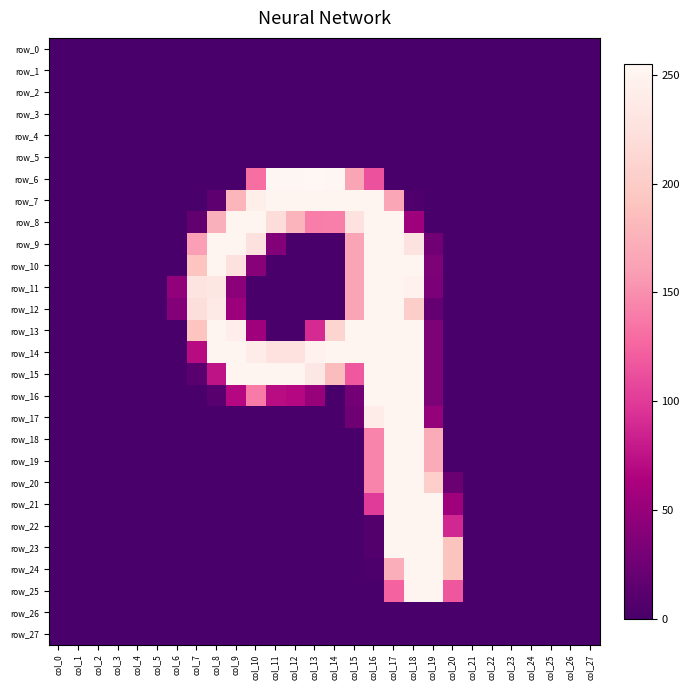

Reading left to right, extract all data points from this chart.

row_0: col_0=0	col_1=0	col_2=0	col_3=0	col_4=0	col_5=0	col_6=0	col_7=0	col_8=0	col_9=0	col_10=0	col_11=0	col_12=0	col_13=0	col_14=0	col_15=0	col_16=0	col_17=0	col_18=0	col_19=0	col_20=0	col_21=0	col_22=0	col_23=0	col_24=0	col_25=0	col_26=0	col_27=0
row_1: col_0=0	col_1=0	col_2=0	col_3=0	col_4=0	col_5=0	col_6=0	col_7=0	col_8=0	col_9=0	col_10=0	col_11=0	col_12=0	col_13=0	col_14=0	col_15=0	col_16=0	col_17=0	col_18=0	col_19=0	col_20=0	col_21=0	col_22=0	col_23=0	col_24=0	col_25=0	col_26=0	col_27=0
row_2: col_0=0	col_1=0	col_2=0	col_3=0	col_4=0	col_5=0	col_6=0	col_7=0	col_8=0	col_9=0	col_10=0	col_11=0	col_12=0	col_13=0	col_14=0	col_15=0	col_16=0	col_17=0	col_18=0	col_19=0	col_20=0	col_21=0	col_22=0	col_23=0	col_24=0	col_25=0	col_26=0	col_27=0
row_3: col_0=0	col_1=0	col_2=0	col_3=0	col_4=0	col_5=0	col_6=0	col_7=0	col_8=0	col_9=0	col_10=0	col_11=0	col_12=0	col_13=0	col_14=0	col_15=0	col_16=0	col_17=0	col_18=0	col_19=0	col_20=0	col_21=0	col_22=0	col_23=0	col_24=0	col_25=0	col_26=0	col_27=0
row_4: col_0=0	col_1=0	col_2=0	col_3=0	col_4=0	col_5=0	col_6=0	col_7=0	col_8=0	col_9=0	col_10=0	col_11=0	col_12=0	col_13=0	col_14=0	col_15=0	col_16=0	col_17=0	col_18=0	col_19=0	col_20=0	col_21=0	col_22=0	col_23=0	col_24=0	col_25=0	col_26=0	col_27=0
row_5: col_0=0	col_1=0	col_2=0	col_3=0	col_4=0	col_5=0	col_6=0	col_7=0	col_8=0	col_9=0	col_10=0	col_11=0	col_12=0	col_13=0	col_14=0	col_15=0	col_16=0	col_17=0	col_18=0	col_19=0	col_20=0	col_21=0	col_22=0	col_23=0	col_24=0	col_25=0	col_26=0	col_27=0
row_6: col_0=0	col_1=0	col_2=0	col_3=0	col_4=0	col_5=0	col_6=0	col_7=0	col_8=0	col_9=0	col_10=131	col_11=254	col_12=254	col_13=255	col_14=254	col_15=165	col_16=114	col_17=0	col_18=0	col_19=0	col_20=0	col_21=0	col_22=0	col_23=0	col_24=0	col_25=0	col_26=0	col_27=0
row_7: col_0=0	col_1=0	col_2=0	col_3=0	col_4=0	col_5=0	col_6=0	col_7=0	col_8=14	col_9=178	col_10=244	col_11=253	col_12=253	col_13=253	col_14=253	col_15=253	col_16=253	col_17=166	col_18=5	col_19=0	col_20=0	col_21=0	col_22=0	col_23=0	col_24=0	col_25=0	col_26=0	col_27=0
row_8: col_0=0	col_1=0	col_2=0	col_3=0	col_4=0	col_5=0	col_6=0	col_7=17	col_8=174	col_9=253	col_10=253	col_11=220	col_12=177	col_13=140	col_14=141	col_15=227	col_16=253	col_17=253	col_18=54	col_19=0	col_20=0	col_21=0	col_22=0	col_23=0	col_24=0	col_25=0	col_26=0	col_27=0
row_9: col_0=0	col_1=0	col_2=0	col_3=0	col_4=0	col_5=0	col_6=0	col_7=160	col_8=253	col_9=253	col_10=225	col_11=38	col_12=0	col_13=0	col_14=0	col_15=165	col_16=253	col_17=253	col_18=228	col_19=26	col_20=0	col_21=0	col_22=0	col_23=0	col_24=0	col_25=0	col_26=0	col_27=0
row_10: col_0=0	col_1=0	col_2=0	col_3=0	col_4=0	col_5=0	col_6=0	col_7=192	col_8=253	col_9=225	col_10=40	col_11=0	col_12=0	col_13=0	col_14=0	col_15=165	col_16=253	col_17=253	col_18=253	col_19=34	col_20=0	col_21=0	col_22=0	col_23=0	col_24=0	col_25=0	col_26=0	col_27=0
row_11: col_0=0	col_1=0	col_2=0	col_3=0	col_4=0	col_5=0	col_6=46	col_7=229	col_8=233	col_9=42	col_10=0	col_11=0	col_12=0	col_13=0	col_14=0	col_15=165	col_16=253	col_17=253	col_18=248	col_19=32	col_20=0	col_21=0	col_22=0	col_23=0	col_24=0	col_25=0	col_26=0	col_27=0
row_12: col_0=0	col_1=0	col_2=0	col_3=0	col_4=0	col_5=0	col_6=37	col_7=222	col_8=236	col_9=53	col_10=0	col_11=0	col_12=0	col_13=0	col_14=0	col_15=165	col_16=253	col_17=253	col_18=203	col_19=18	col_20=0	col_21=0	col_22=0	col_23=0	col_24=0	col_25=0	col_26=0	col_27=0
row_13: col_0=0	col_1=0	col_2=0	col_3=0	col_4=0	col_5=0	col_6=0	col_7=192	col_8=253	col_9=242	col_10=54	col_11=0	col_12=0	col_13=90	col_14=211	col_15=251	col_16=253	col_17=253	col_18=253	col_19=34	col_20=0	col_21=0	col_22=0	col_23=0	col_24=0	col_25=0	col_26=0	col_27=0
row_14: col_0=0	col_1=0	col_2=0	col_3=0	col_4=0	col_5=0	col_6=0	col_7=70	col_8=253	col_9=253	col_10=240	col_11=227	col_12=227	col_13=248	col_14=253	col_15=253	col_16=253	col_17=253	col_18=253	col_19=34	col_20=0	col_21=0	col_22=0	col_23=0	col_24=0	col_25=0	col_26=0	col_27=0
row_15: col_0=0	col_1=0	col_2=0	col_3=0	col_4=0	col_5=0	col_6=0	col_7=11	col_8=75	col_9=253	col_10=253	col_11=253	col_12=253	col_13=234	col_14=184	col_15=118	col_16=253	col_17=253	col_18=253	col_19=34	col_20=0	col_21=0	col_22=0	col_23=0	col_24=0	col_25=0	col_26=0	col_27=0
row_16: col_0=0	col_1=0	col_2=0	col_3=0	col_4=0	col_5=0	col_6=0	col_7=0	col_8=10	col_9=68	col_10=138	col_11=71	col_12=68	col_13=50	col_14=0	col_15=28	col_16=253	col_17=253	col_18=253	col_19=34	col_20=0	col_21=0	col_22=0	col_23=0	col_24=0	col_25=0	col_26=0	col_27=0
row_17: col_0=0	col_1=0	col_2=0	col_3=0	col_4=0	col_5=0	col_6=0	col_7=0	col_8=0	col_9=0	col_10=0	col_11=0	col_12=0	col_13=0	col_14=0	col_15=25	col_16=241	col_17=253	col_18=253	col_19=49	col_20=0	col_21=0	col_22=0	col_23=0	col_24=0	col_25=0	col_26=0	col_27=0
row_18: col_0=0	col_1=0	col_2=0	col_3=0	col_4=0	col_5=0	col_6=0	col_7=0	col_8=0	col_9=0	col_10=0	col_11=0	col_12=0	col_13=0	col_14=0	col_15=0	col_16=144	col_17=253	col_18=253	col_19=170	col_20=0	col_21=0	col_22=0	col_23=0	col_24=0	col_25=0	col_26=0	col_27=0
row_19: col_0=0	col_1=0	col_2=0	col_3=0	col_4=0	col_5=0	col_6=0	col_7=0	col_8=0	col_9=0	col_10=0	col_11=0	col_12=0	col_13=0	col_14=0	col_15=0	col_16=144	col_17=253	col_18=253	col_19=170	col_20=0	col_21=0	col_22=0	col_23=0	col_24=0	col_25=0	col_26=0	col_27=0
row_20: col_0=0	col_1=0	col_2=0	col_3=0	col_4=0	col_5=0	col_6=0	col_7=0	col_8=0	col_9=0	col_10=0	col_11=0	col_12=0	col_13=0	col_14=0	col_15=0	col_16=144	col_17=253	col_18=253	col_19=204	col_20=22	col_21=0	col_22=0	col_23=0	col_24=0	col_25=0	col_26=0	col_27=0
row_21: col_0=0	col_1=0	col_2=0	col_3=0	col_4=0	col_5=0	col_6=0	col_7=0	col_8=0	col_9=0	col_10=0	col_11=0	col_12=0	col_13=0	col_14=0	col_15=0	col_16=100	col_17=253	col_18=253	col_19=253	col_20=54	col_21=0	col_22=0	col_23=0	col_24=0	col_25=0	col_26=0	col_27=0
row_22: col_0=0	col_1=0	col_2=0	col_3=0	col_4=0	col_5=0	col_6=0	col_7=0	col_8=0	col_9=0	col_10=0	col_11=0	col_12=0	col_13=0	col_14=0	col_15=0	col_16=7	col_17=253	col_18=253	col_19=253	col_20=88	col_21=0	col_22=0	col_23=0	col_24=0	col_25=0	col_26=0	col_27=0
row_23: col_0=0	col_1=0	col_2=0	col_3=0	col_4=0	col_5=0	col_6=0	col_7=0	col_8=0	col_9=0	col_10=0	col_11=0	col_12=0	col_13=0	col_14=0	col_15=0	col_16=7	col_17=253	col_18=253	col_19=253	col_20=191	col_21=0	col_22=0	col_23=0	col_24=0	col_25=0	col_26=0	col_27=0
row_24: col_0=0	col_1=0	col_2=0	col_3=0	col_4=0	col_5=0	col_6=0	col_7=0	col_8=0	col_9=0	col_10=0	col_11=0	col_12=0	col_13=0	col_14=0	col_15=0	col_16=3	col_17=172	col_18=253	col_19=253	col_20=191	col_21=0	col_22=0	col_23=0	col_24=0	col_25=0	col_26=0	col_27=0
row_25: col_0=0	col_1=0	col_2=0	col_3=0	col_4=0	col_5=0	col_6=0	col_7=0	col_8=0	col_9=0	col_10=0	col_11=0	col_12=0	col_13=0	col_14=0	col_15=0	col_16=0	col_17=125	col_18=253	col_19=253	col_20=117	col_21=0	col_22=0	col_23=0	col_24=0	col_25=0	col_26=0	col_27=0
row_26: col_0=0	col_1=0	col_2=0	col_3=0	col_4=0	col_5=0	col_6=0	col_7=0	col_8=0	col_9=0	col_10=0	col_11=0	col_12=0	col_13=0	col_14=0	col_15=0	col_16=0	col_17=0	col_18=0	col_19=0	col_20=0	col_21=0	col_22=0	col_23=0	col_24=0	col_25=0	col_26=0	col_27=0
row_27: col_0=0	col_1=0	col_2=0	col_3=0	col_4=0	col_5=0	col_6=0	col_7=0	col_8=0	col_9=0	col_10=0	col_11=0	col_12=0	col_13=0	col_14=0	col_15=0	col_16=0	col_17=0	col_18=0	col_19=0	col_20=0	col_21=0	col_22=0	col_23=0	col_24=0	col_25=0	col_26=0	col_27=0